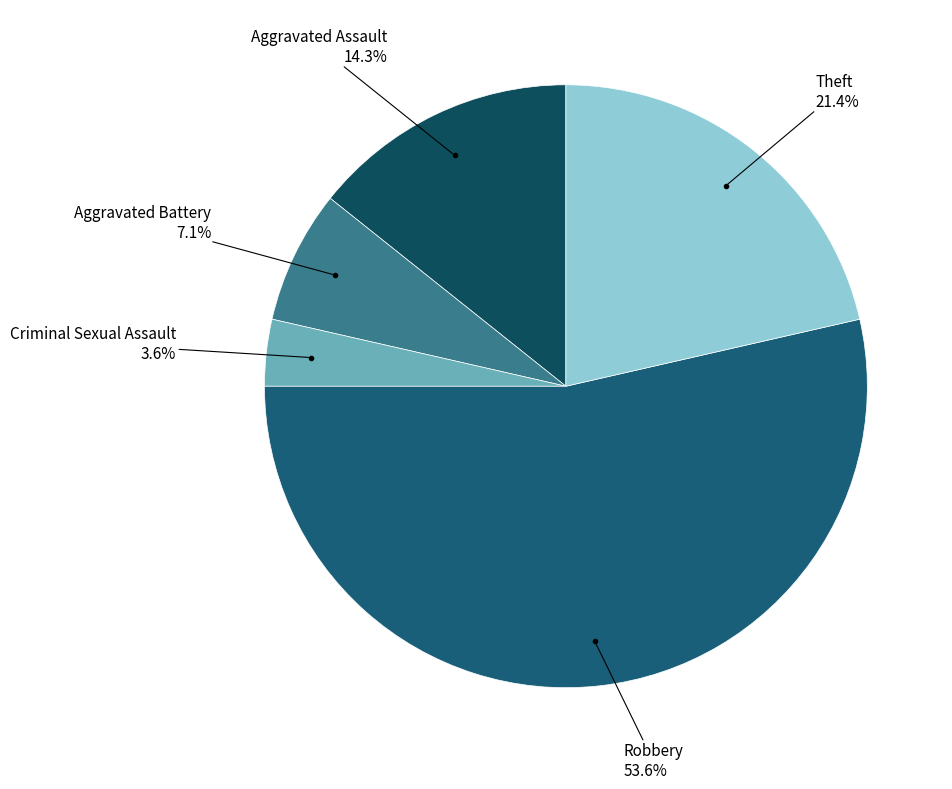

What is the smallest slice in the pie chart?

Criminal Sexual Assault